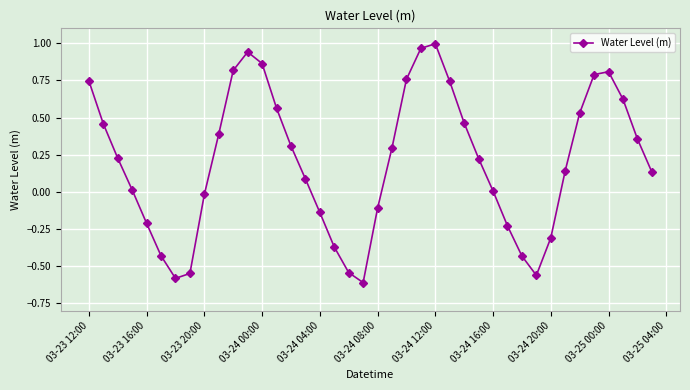

What is the difference between the maximum and minimum values?

1.6